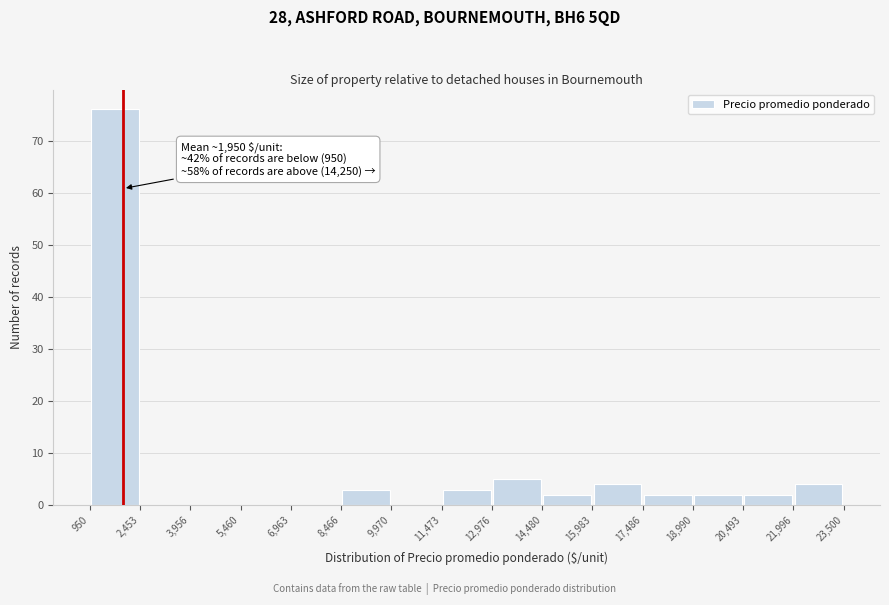

Which range on the x-axis has the tallest bar?

950 to 2,453